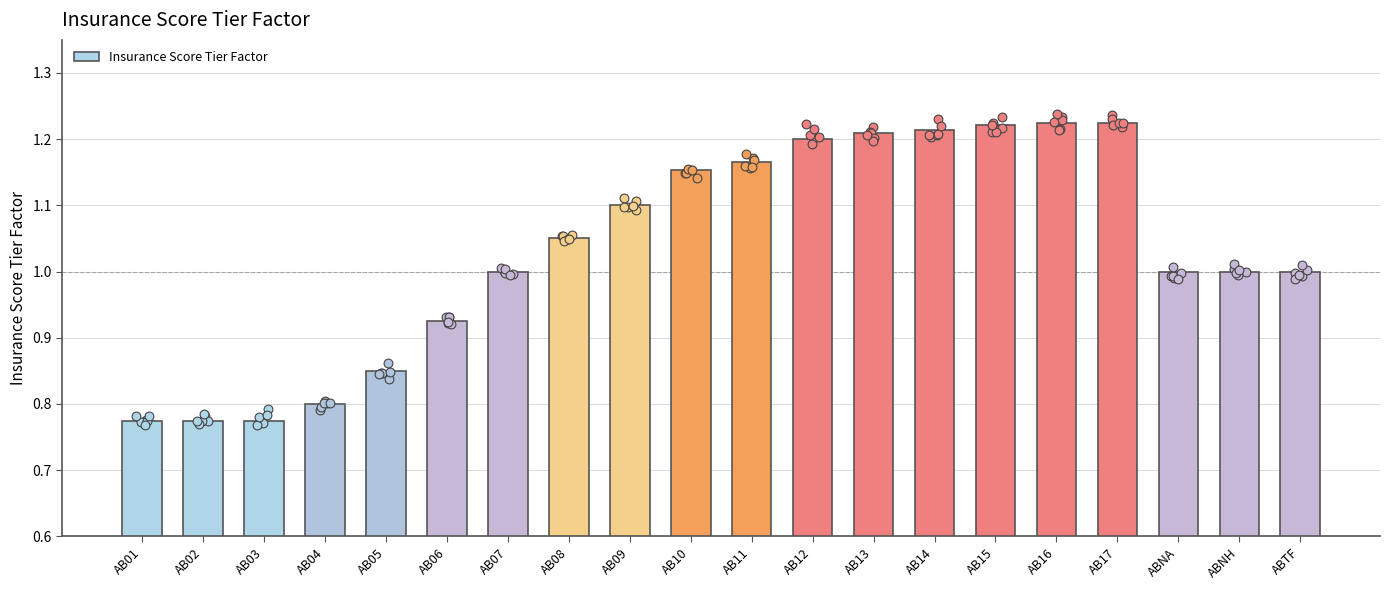

What is the change in value from AB03 to AB14?

+0.4